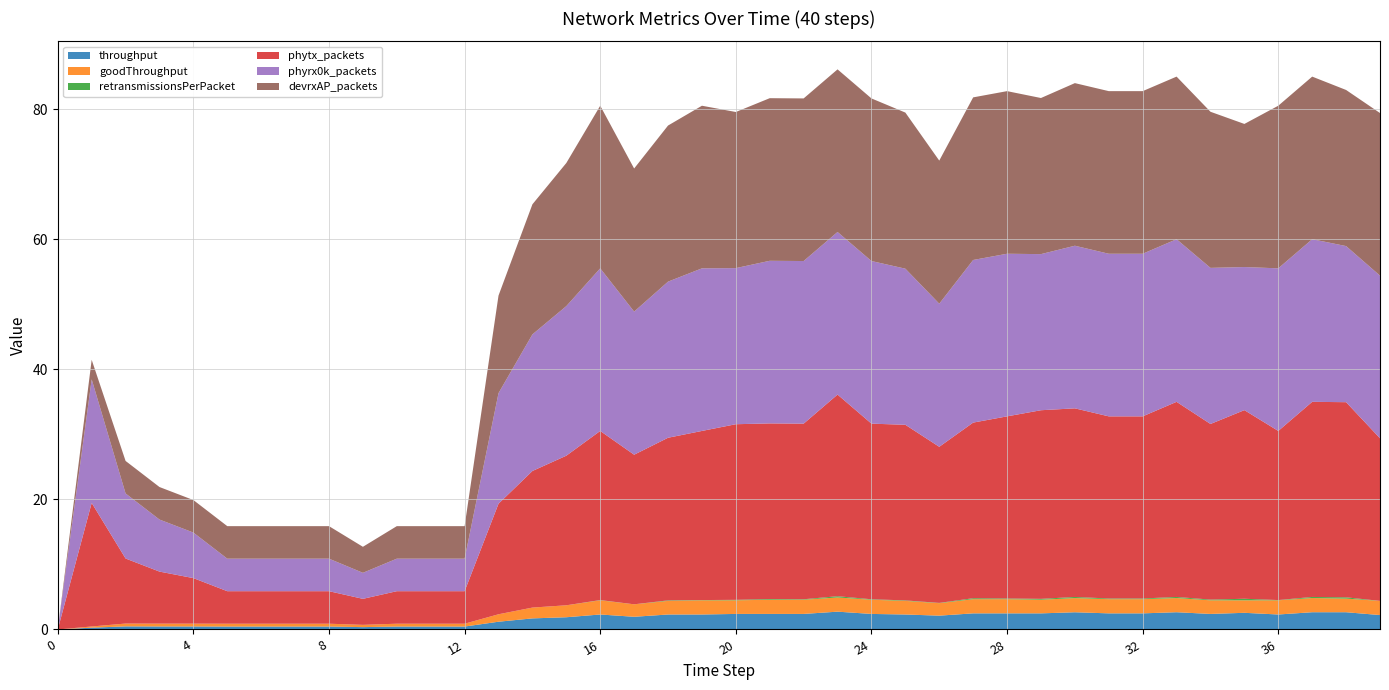

Reading left to right, what are all the values shown in this chart?

throughput: 0=0.0	1=0.3	2=0.5	3=0.5	4=0.5	5=0.4	6=0.4	7=0.4	8=0.4	9=0.4	10=0.4	11=0.4	12=0.4	13=1.2	14=1.7	15=1.9	16=2.3	17=1.9	18=2.3	19=2.3	20=2.4	21=2.4	22=2.4	23=2.7	24=2.4	25=2.3	26=2.1	27=2.5	28=2.5	29=2.5	30=2.6	31=2.5	32=2.5	33=2.7	34=2.4	35=2.6	36=2.3	37=2.7	38=2.6	39=2.2
goodThroughput: 0=0.0	1=0.2	2=0.4	3=0.4	4=0.4	5=0.4	6=0.4	7=0.4	8=0.4	9=0.3	10=0.4	11=0.4	12=0.4	13=1.1	14=1.7	15=1.8	16=2.2	17=1.9	18=2.1	19=2.2	20=2.1	21=2.2	22=2.2	23=2.2	24=2.2	25=2.1	26=1.9	27=2.2	28=2.2	29=2.1	30=2.2	31=2.2	32=2.2	33=2.2	34=2.1	35=1.9	36=2.2	37=2.2	38=2.1	39=2.2
retransmissionsPerPacket: 0=0.0	1=0.0	2=0.0	3=0.0	4=0.0	5=0.0	6=0.0	7=0.0	8=0.0	9=0.0	10=0.0	11=0.0	12=0.0	13=0.0	14=0.0	15=0.0	16=0.0	17=0.0	18=0.1	19=0.0	20=0.1	21=0.1	22=0.1	23=0.2	24=0.1	25=0.1	26=0.0	27=0.1	28=0.1	29=0.1	30=0.2	31=0.1	32=0.1	33=0.2	34=0.1	35=0.2	36=0.0	37=0.2	38=0.2	39=0.0
phytx_packets: 0=0.0	1=19.0	2=10.0	3=8.0	4=7.0	5=5.0	6=5.0	7=5.0	8=5.0	9=4.0	10=5.0	11=5.0	12=5.0	13=17.0	14=21.0	15=23.0	16=26.0	17=23.0	18=25.0	19=26.0	20=27.0	21=27.0	22=27.0	23=31.0	24=27.0	25=27.0	26=24.0	27=27.0	28=28.0	29=29.0	30=29.0	31=28.0	32=28.0	33=30.0	34=27.0	35=29.0	36=26.0	37=30.0	38=30.0	39=25.0
phyrx0k_packets: 0=0.0	1=19.0	2=10.0	3=8.0	4=7.0	5=5.0	6=5.0	7=5.0	8=5.0	9=4.0	10=5.0	11=5.0	12=5.0	13=17.0	14=21.0	15=23.0	16=25.0	17=22.0	18=24.0	19=25.0	20=24.0	21=25.0	22=25.0	23=25.0	24=25.0	25=24.0	26=22.0	27=25.0	28=25.0	29=24.0	30=25.0	31=25.0	32=25.0	33=25.0	34=24.0	35=22.0	36=25.0	37=25.0	38=24.0	39=25.0
devrxAP_packets: 0=0.0	1=3.0	2=5.0	3=5.0	4=5.0	5=5.0	6=5.0	7=5.0	8=5.0	9=4.0	10=5.0	11=5.0	12=5.0	13=15.0	14=20.0	15=22.0	16=25.0	17=22.0	18=24.0	19=25.0	20=24.0	21=25.0	22=25.0	23=25.0	24=25.0	25=24.0	26=22.0	27=25.0	28=25.0	29=24.0	30=25.0	31=25.0	32=25.0	33=25.0	34=24.0	35=22.0	36=25.0	37=25.0	38=24.0	39=25.0